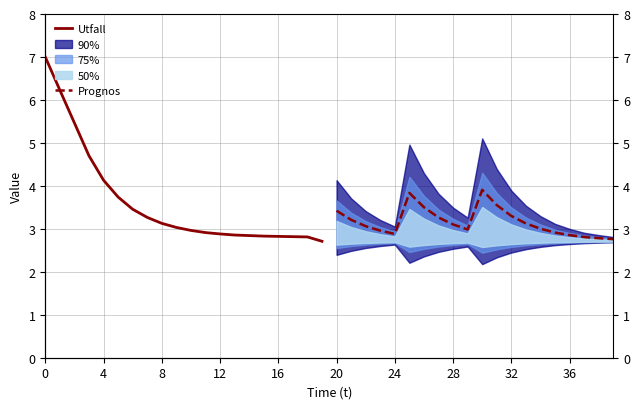

After their last crossing, which series has the higher values: Utfall or Prognos?

Prognos